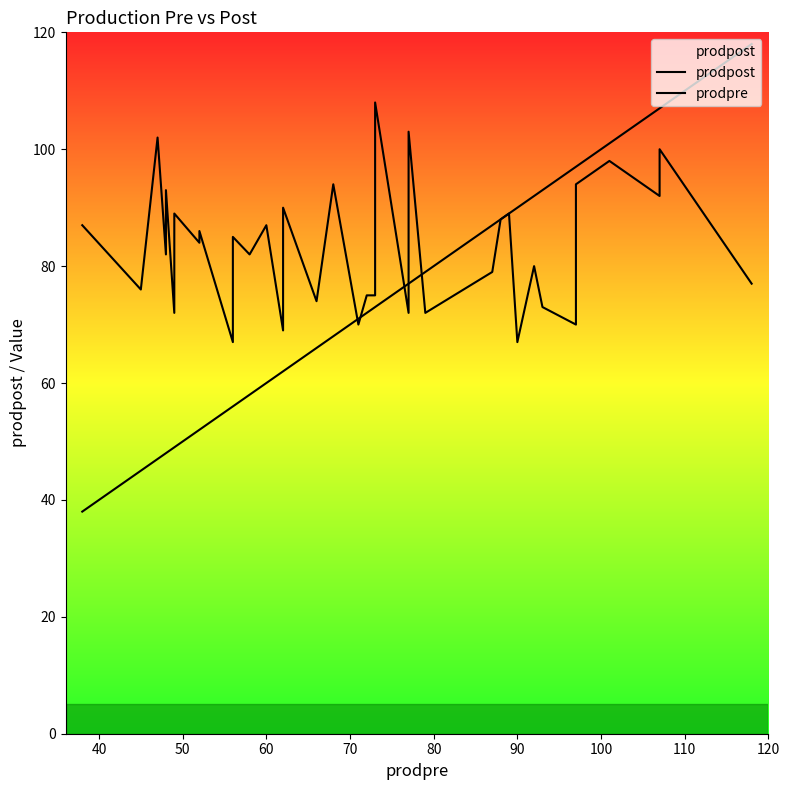

True or false: prodpost and prodpre intersect in this chart.

True